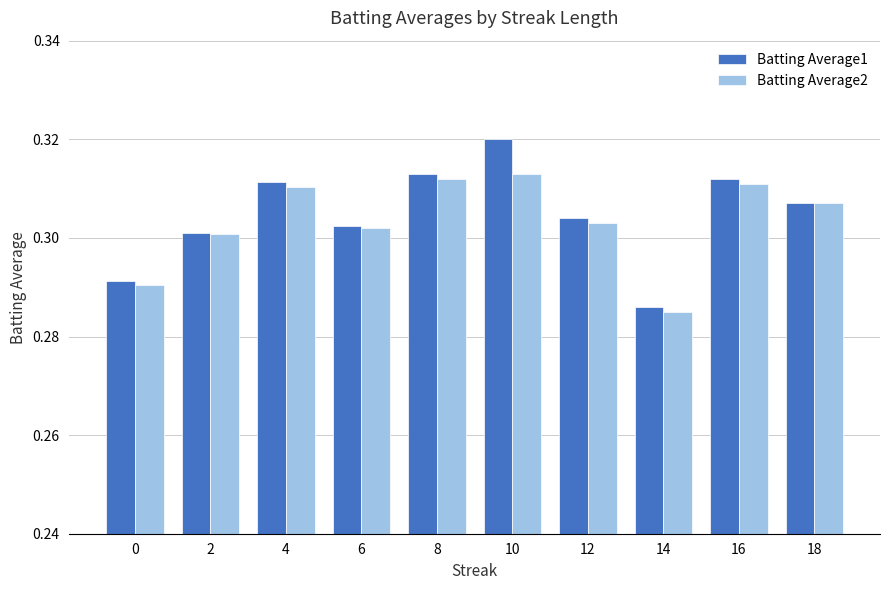

Does the chart contain stacked bars?

No